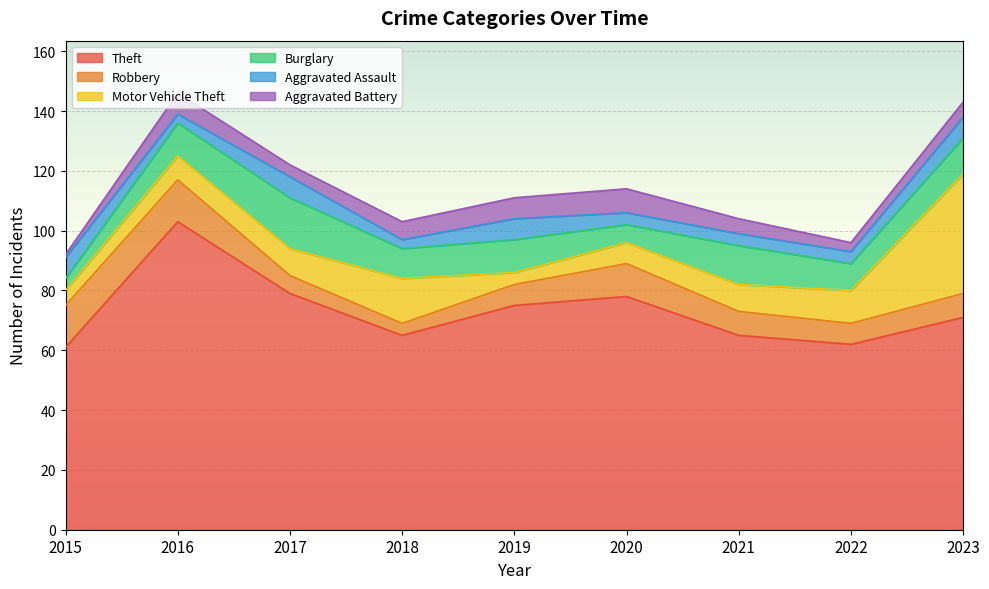

Which series changed the most between 2017 and 2023?

Motor Vehicle Theft